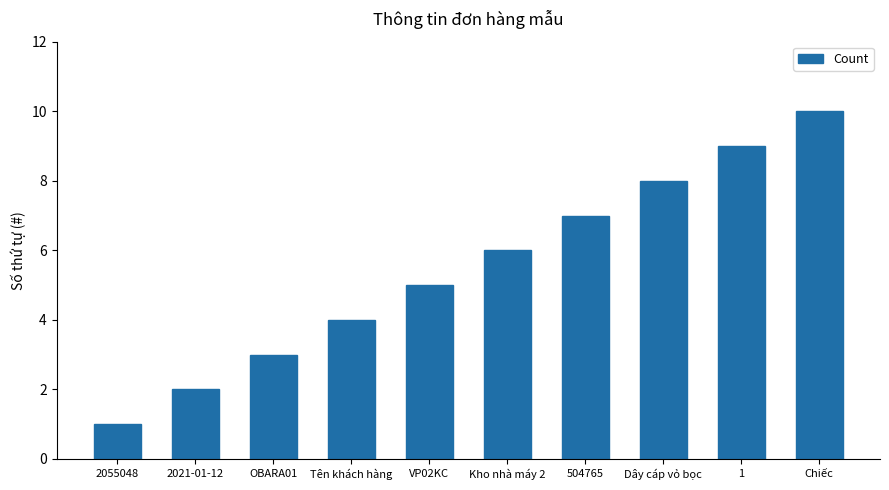

Reading right to left, what are all the values shown in this chart?

Chiếc=10	1=9	Dây cáp vỏ bọc=8	504765=7	Kho nhà máy 2=6	VP02KC=5	Tên khách hàng=4	OBARA01=3	2021-01-12=2	2055048=1